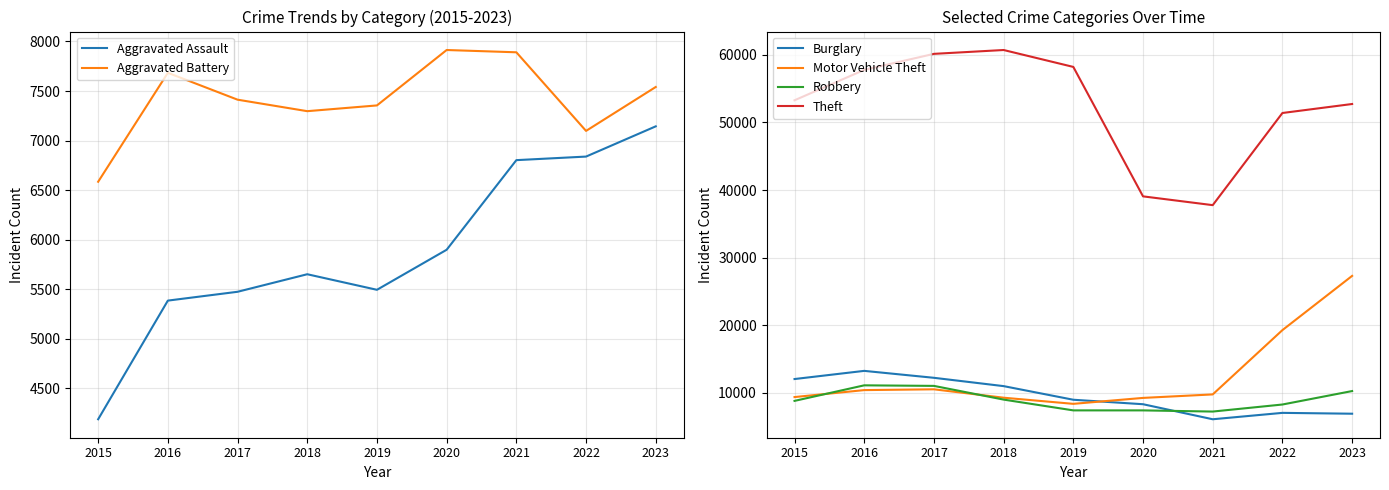

True or false: Theft and Robbery intersect in this chart.

False